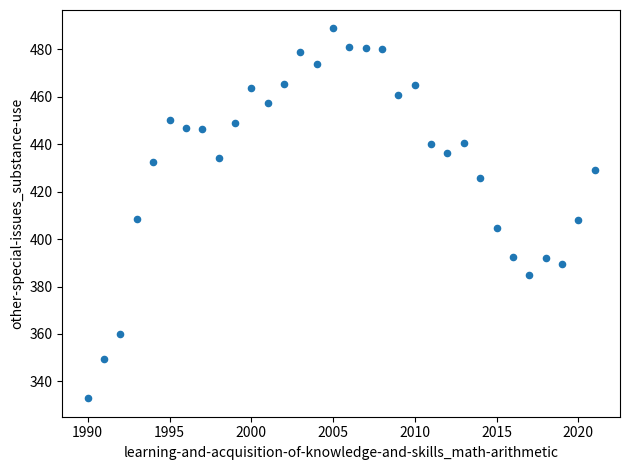

What is the range of Y values (max minus min)?

155.9